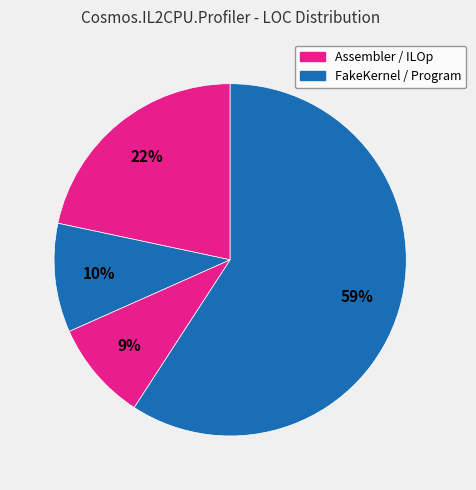

What is the majority slice?

Program